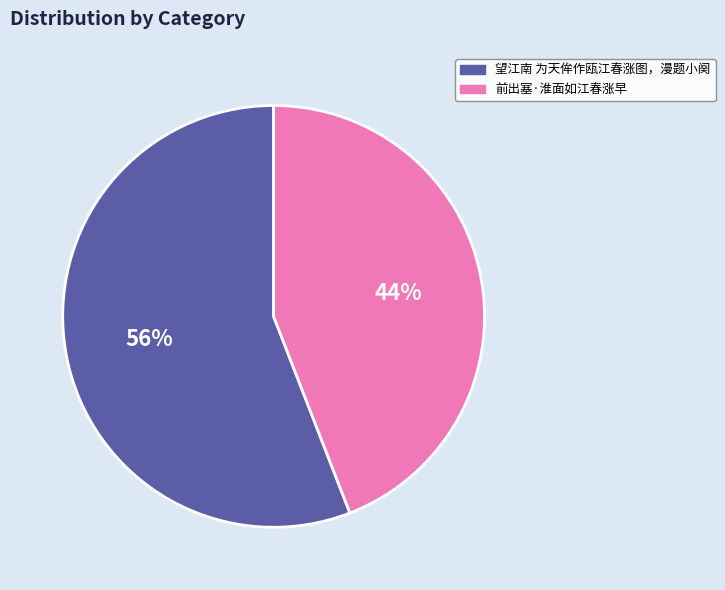

To the nearest percent, what is the difference between the largest and smallest slice percentages?

12%